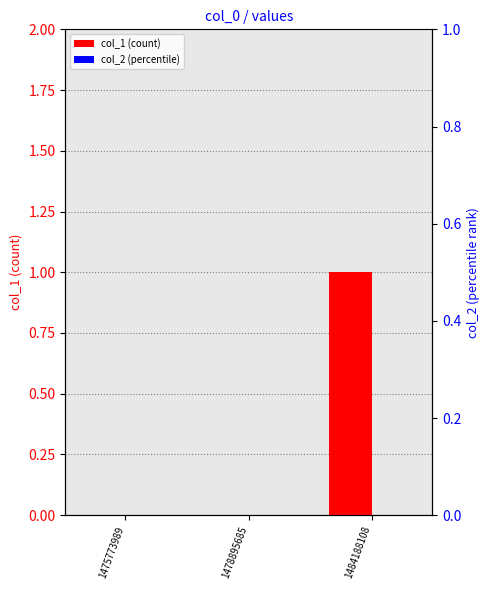

Reading left to right, what are all the values shown in this chart?

col_1 (count): 0	0	1
col_2 (percentile): 0	0	0